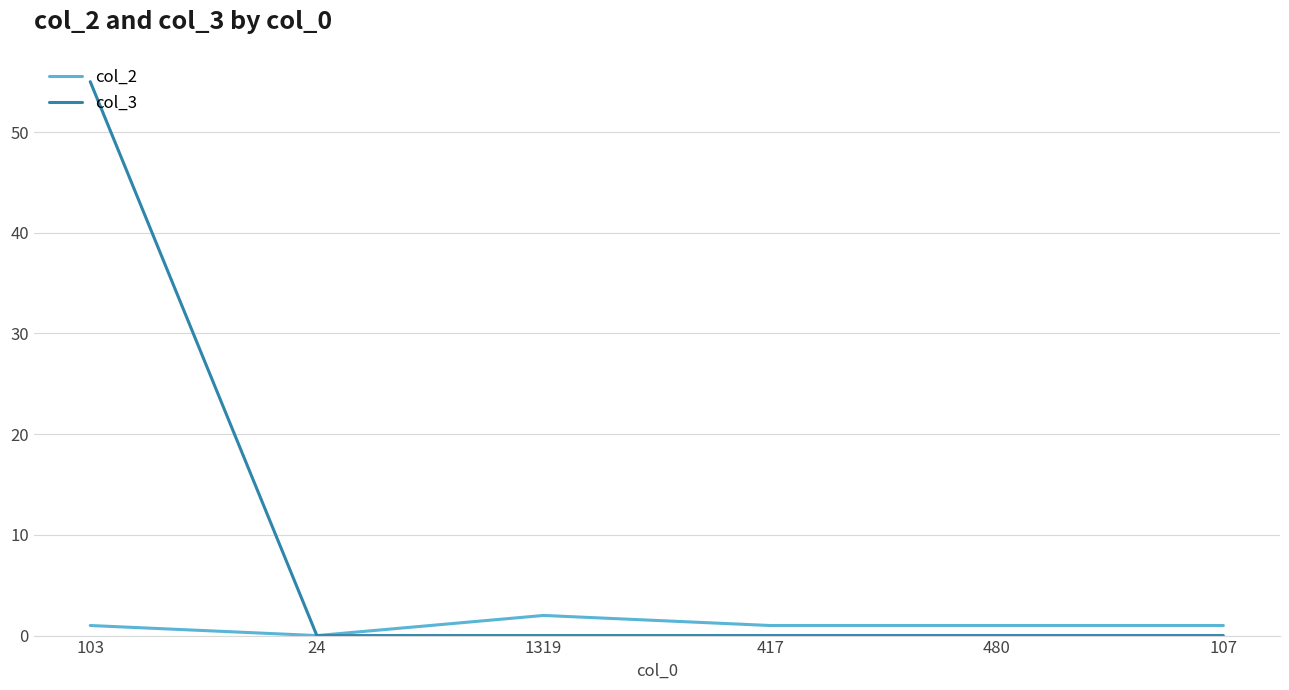

Which series has the widest spread of values?

col_3